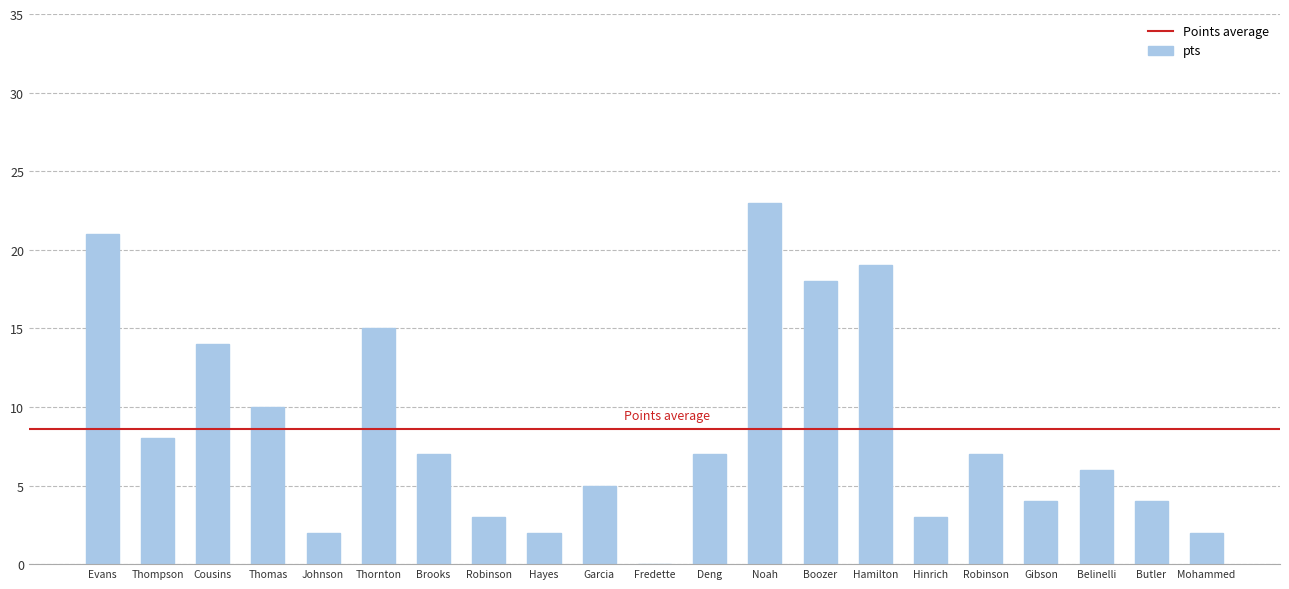

Count the number of categories in the chart.

21